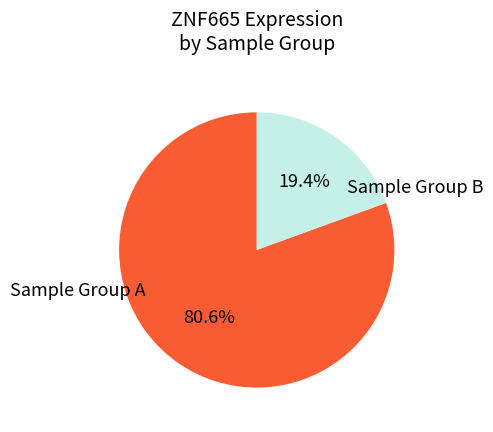

What is the largest slice in the pie chart?

Sample Group A